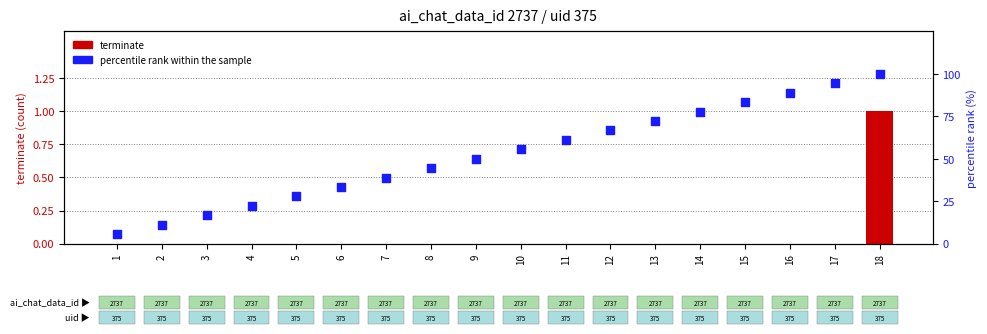

At how many categories does at least one series exceed 91?

2